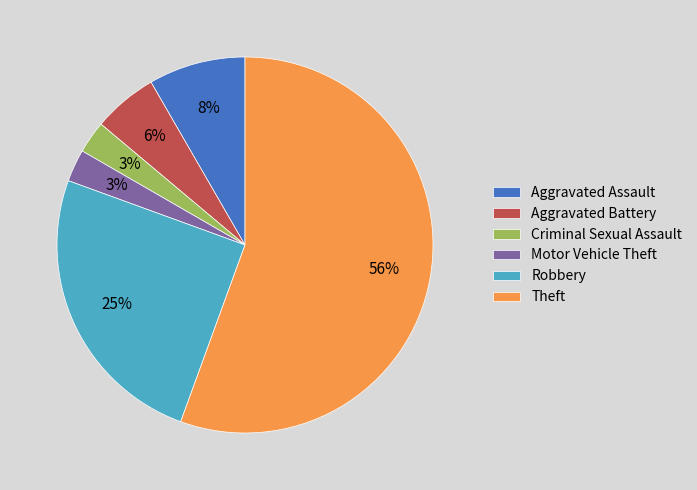

To the nearest percent, what portion does Motor Vehicle Theft represent?

3%